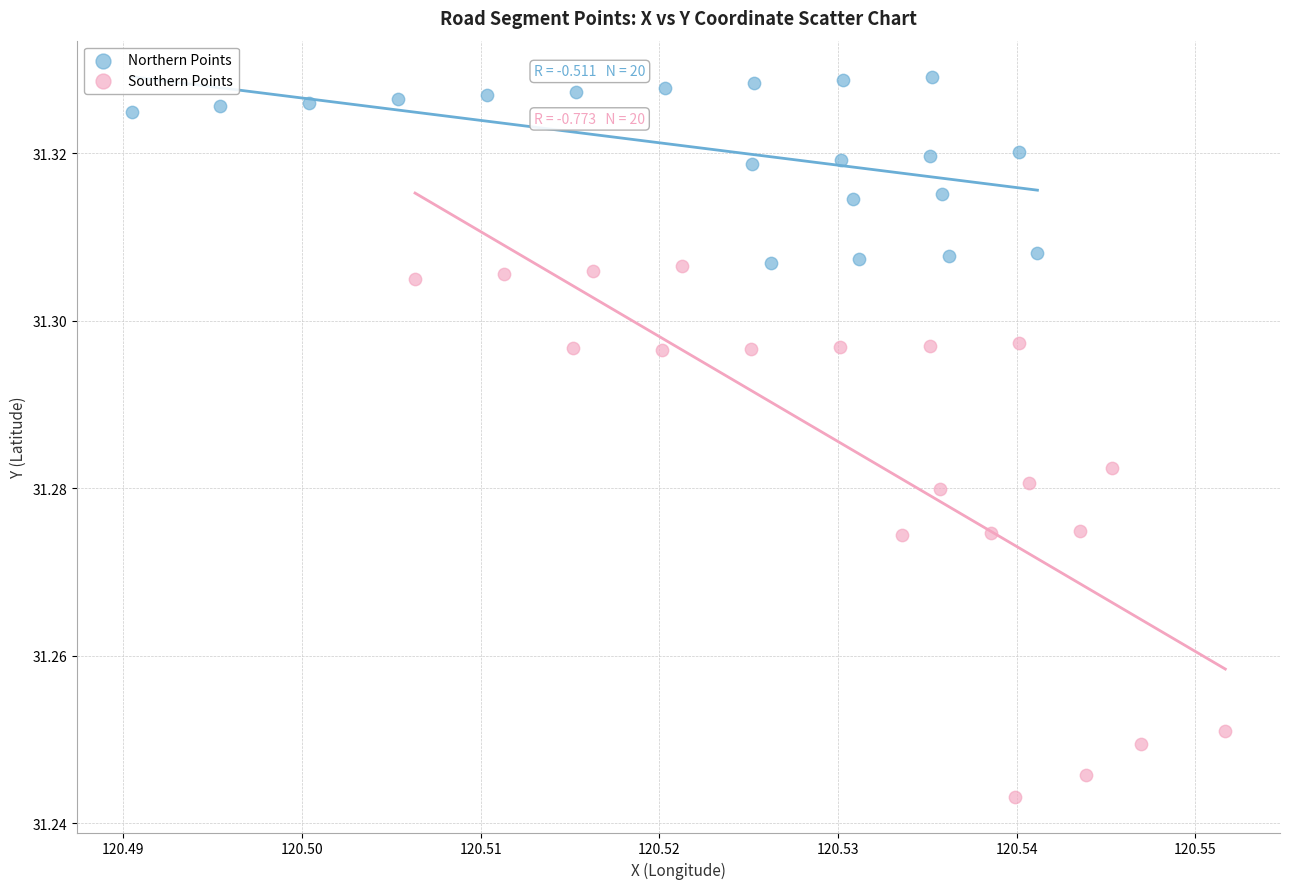

Which series has the largest Y range (max minus min)?

Southern Points